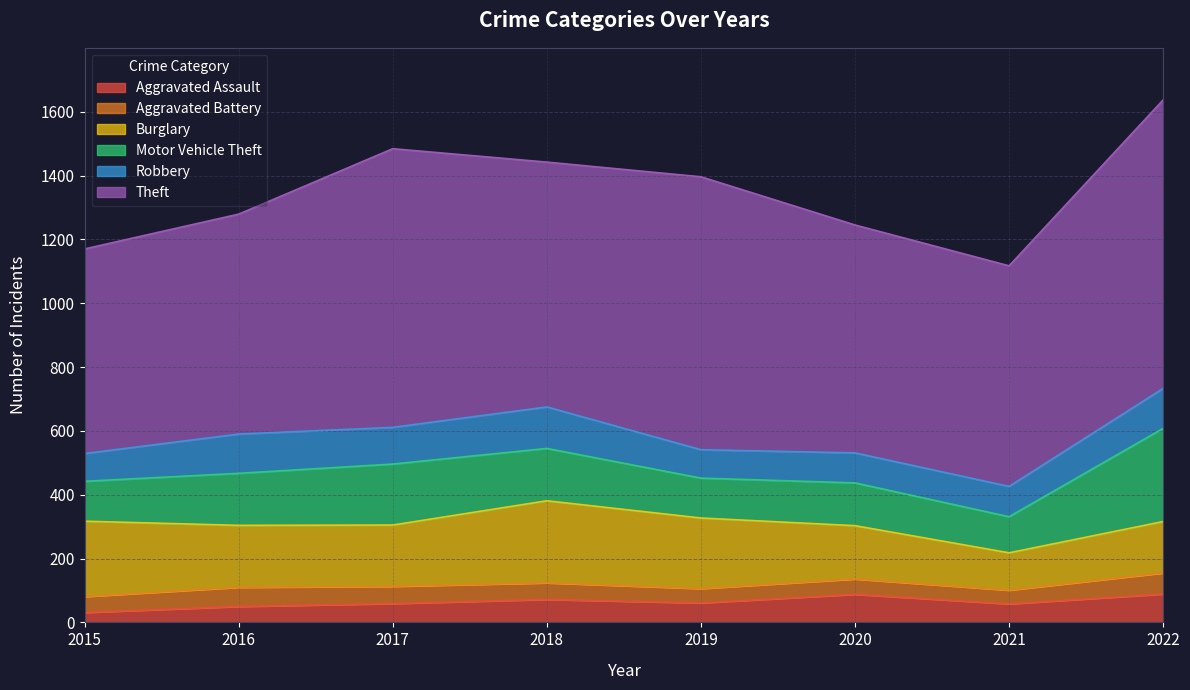

How many interior local peaks does the Burglary series have?

1